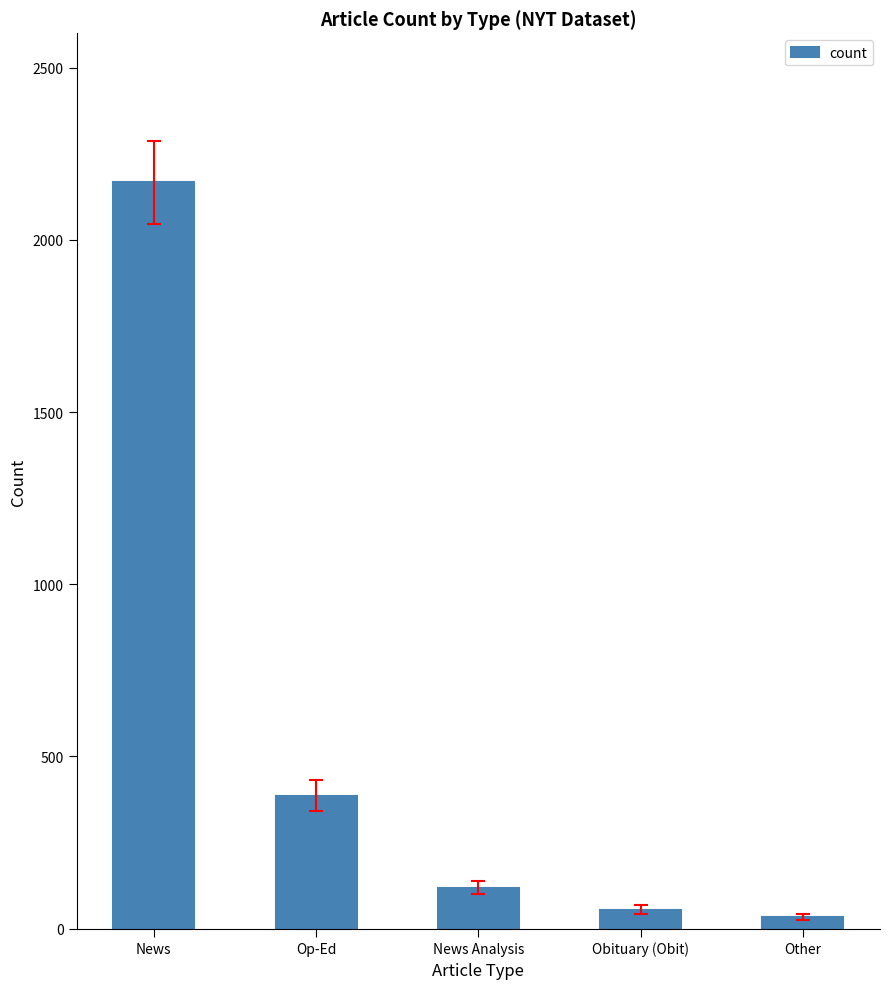

How many values are below 119?

2